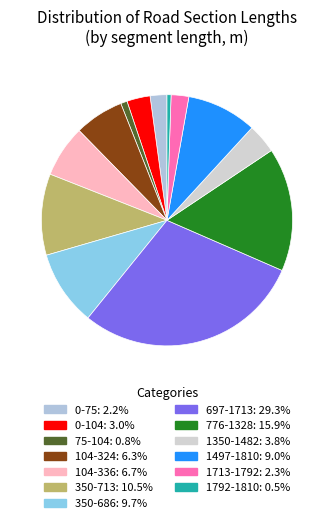

To the nearest percent, what percentage of the pie is 350-686?

10%